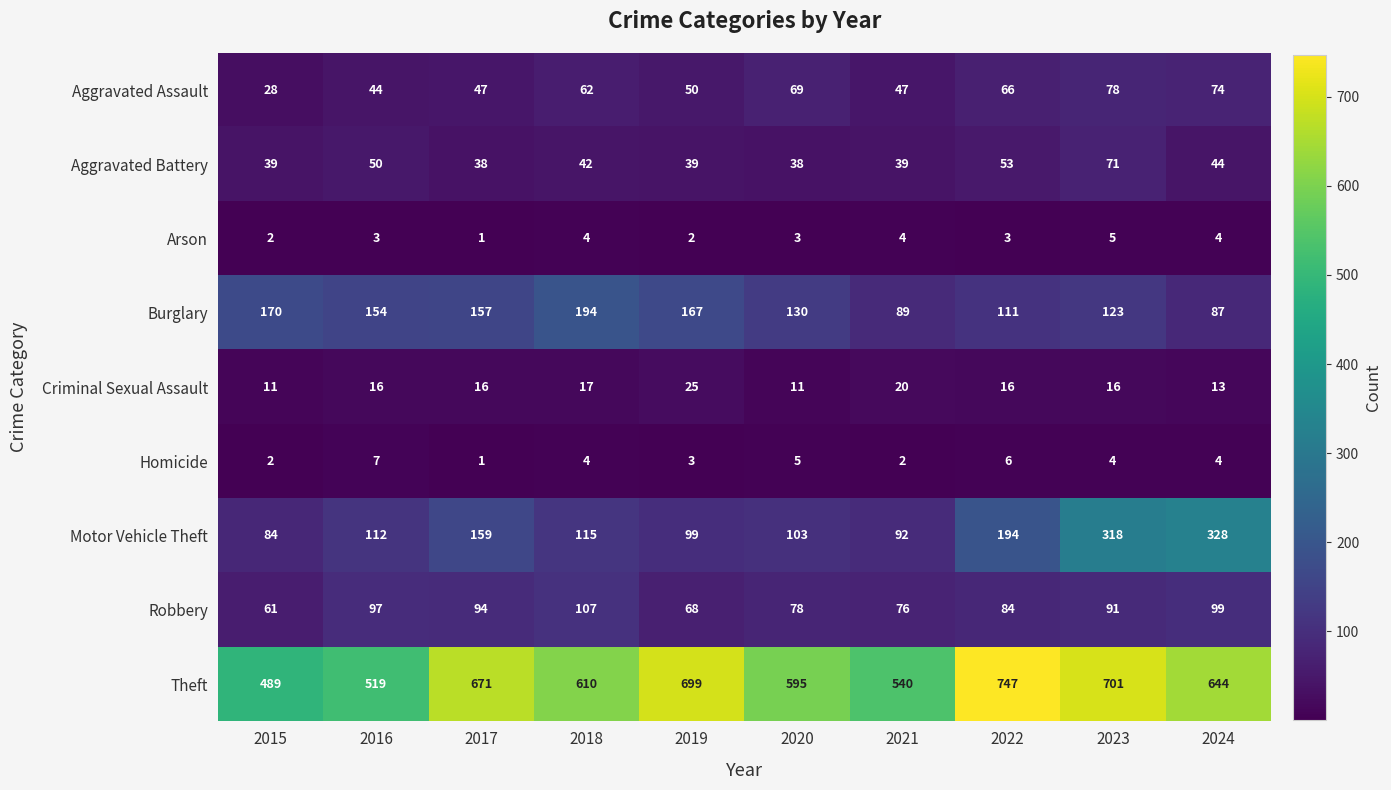

Where does the Theft series first go above 644?

2017